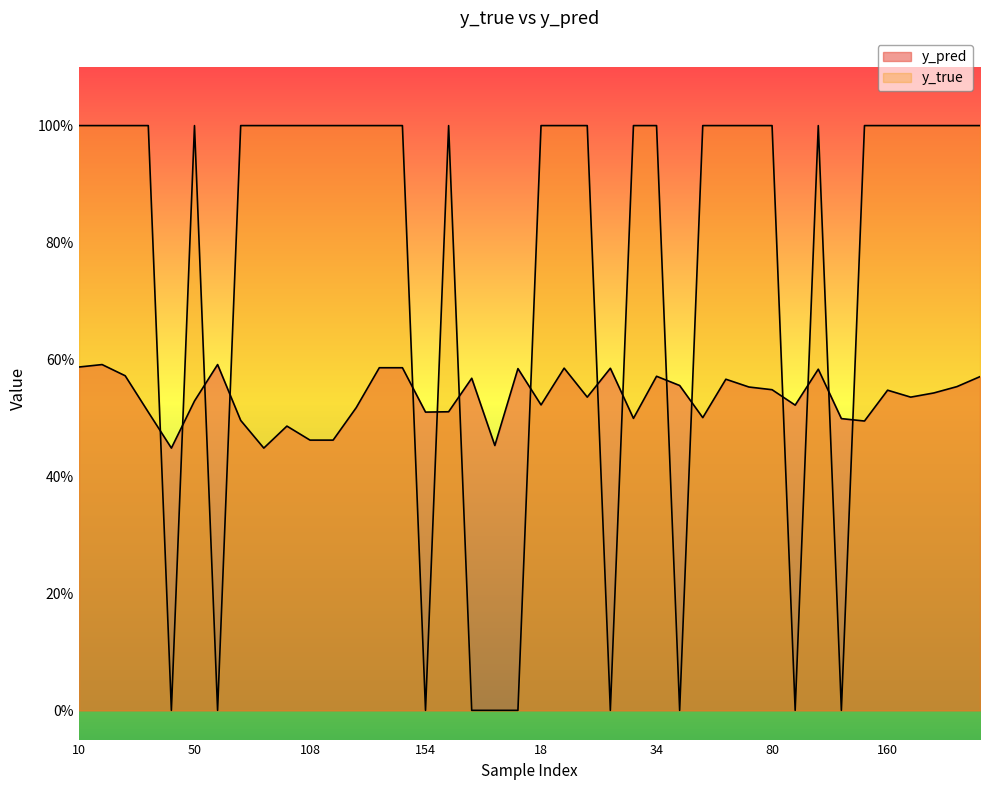

The value of y_pred at 174 is 0.3. True or false?

False